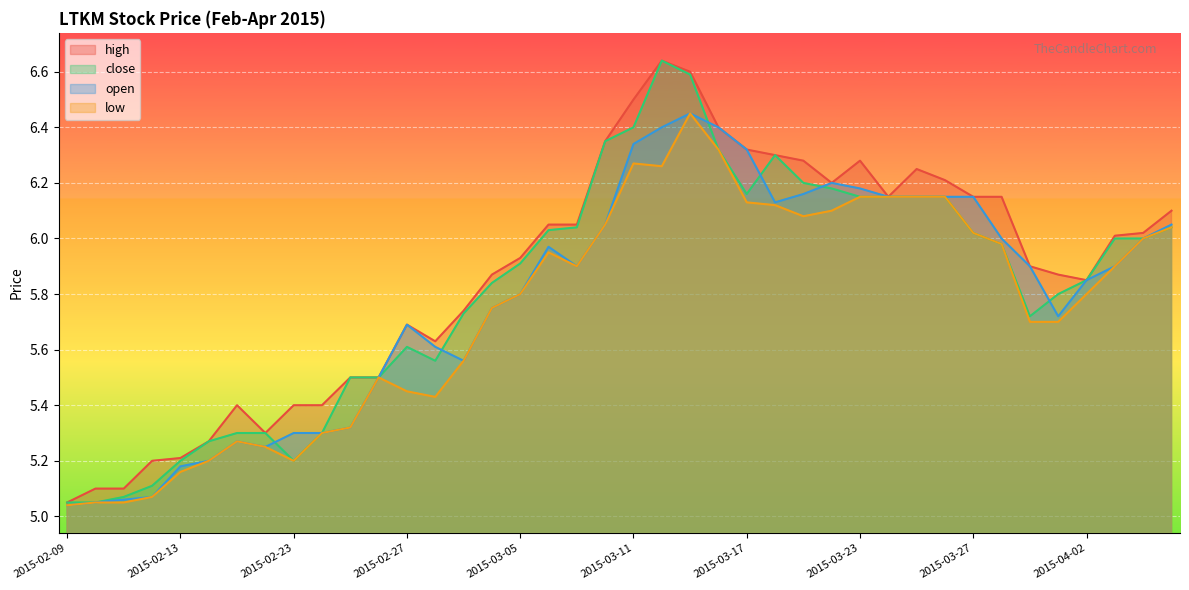

What is the label of the 6th point from the right?

2015-03-31